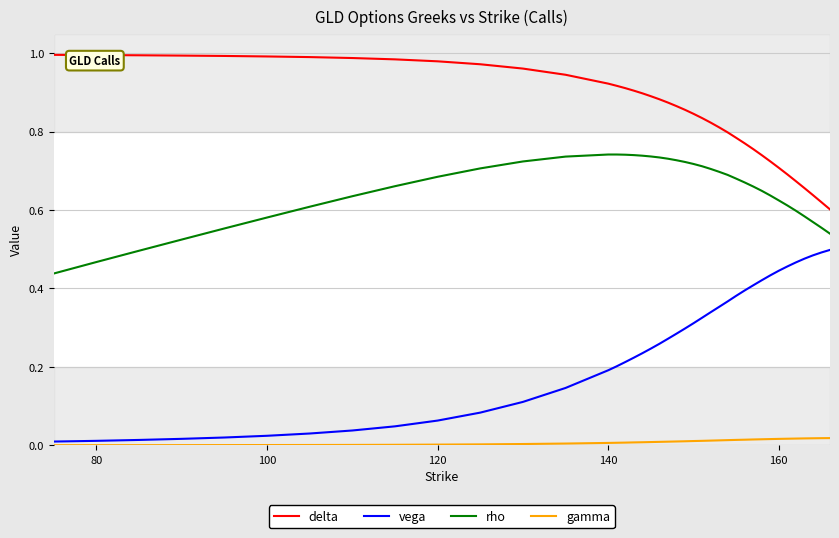

List the series in order of their overall mean, highest first.

delta, rho, vega, gamma